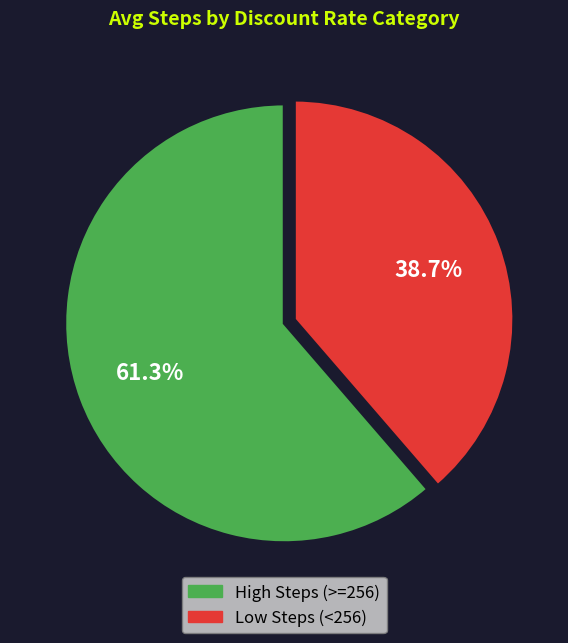

Does any single category account for the majority?

Yes